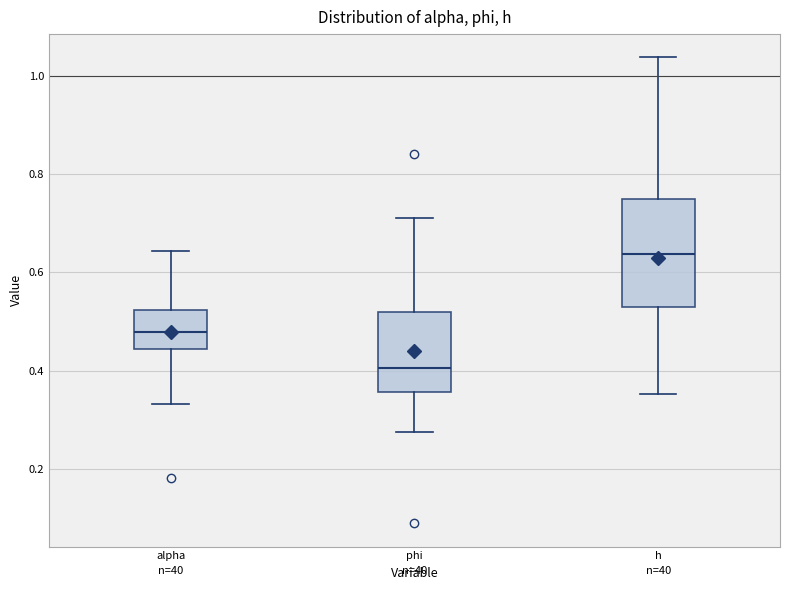

Which box's median line is the lowest?

phi